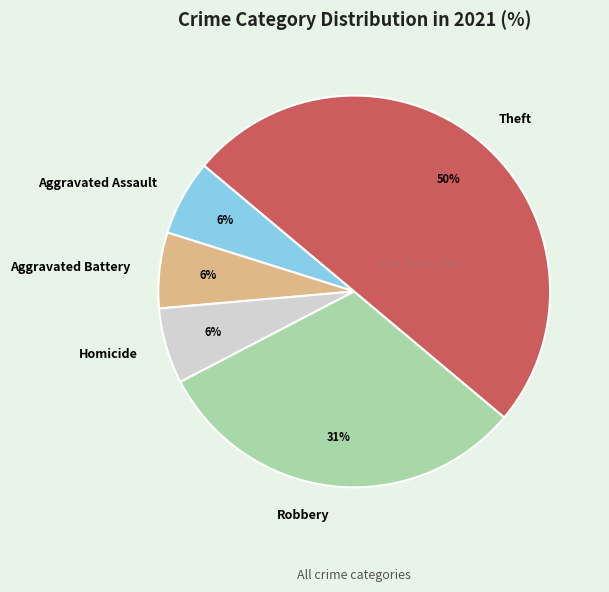

Which category has the biggest portion of the pie?

Theft